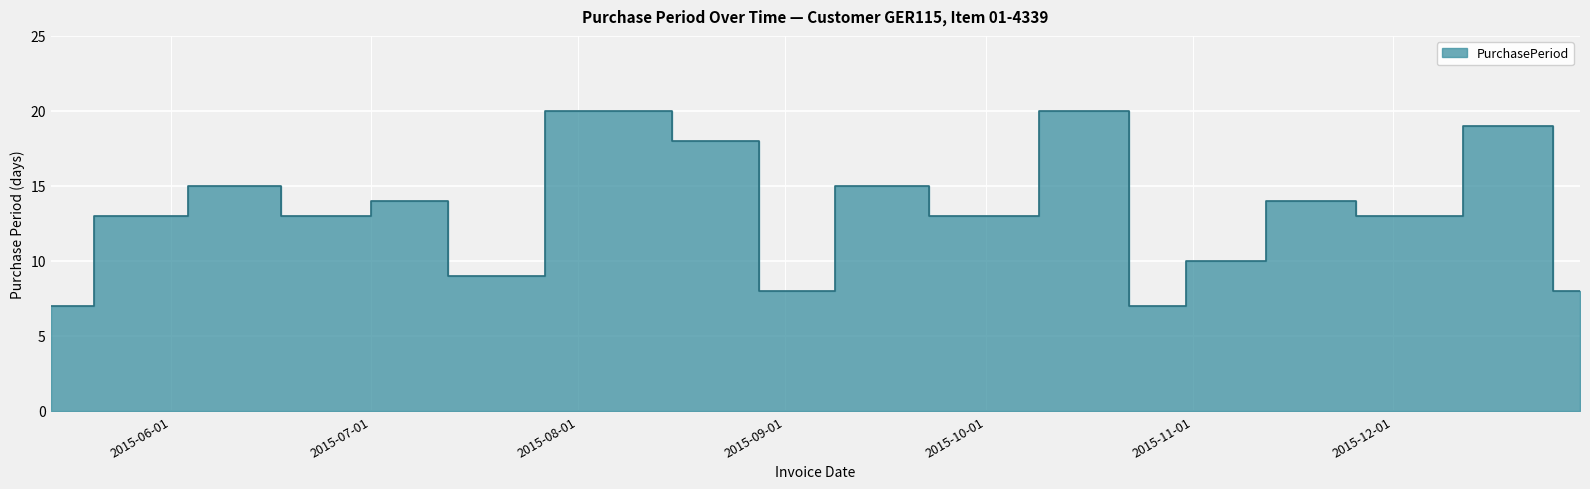

What is the value of the 11th point from the left?

13